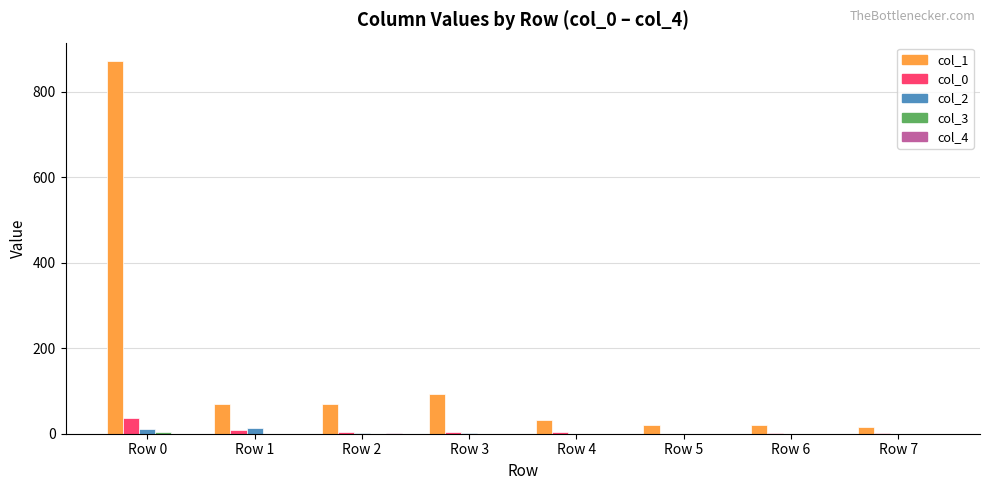

Which series has the largest total across all categories?

col_1